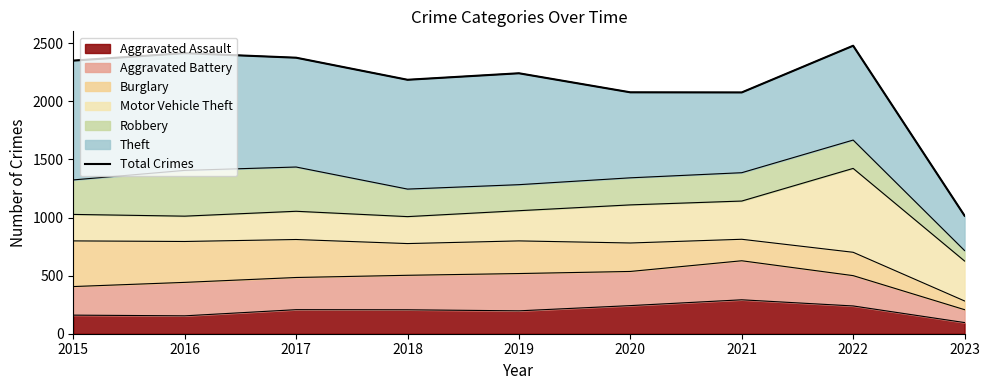

How many interior local valleys (lower than both neighbors) does the data have?

2